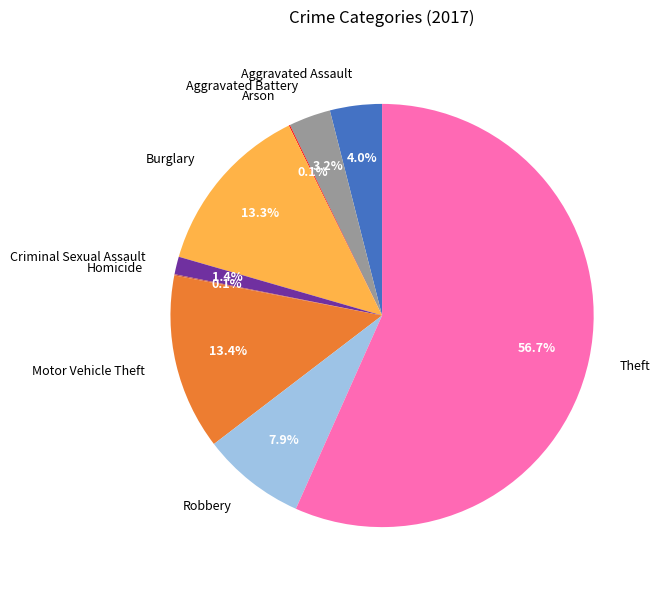

Which has a higher value, Criminal Sexual Assault or Motor Vehicle Theft?

Motor Vehicle Theft